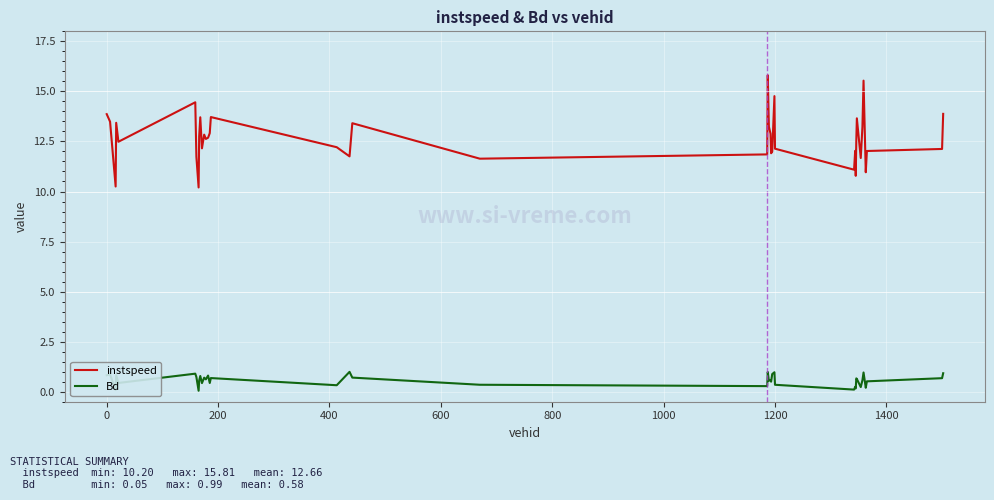

Count the number of data series in this chart.

2